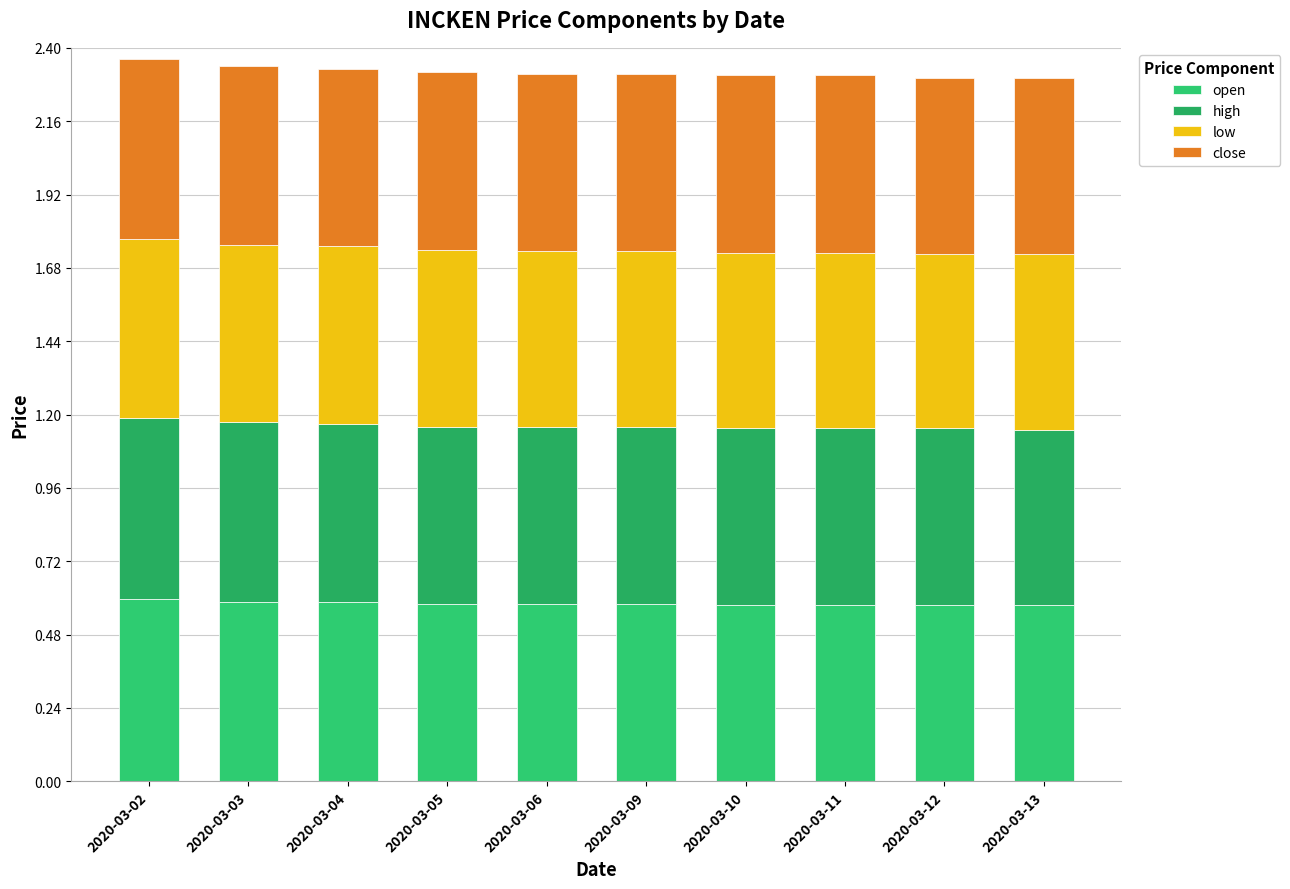

Does the chart contain any negative values?

No